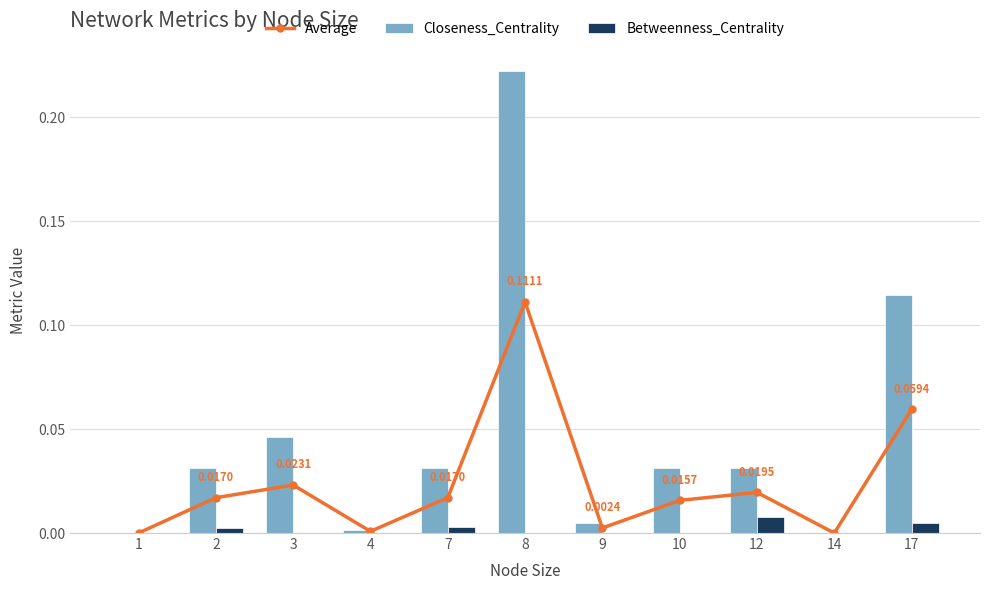

Rank the series by their average value, from lowest to highest.

Betweenness_Centrality, Average, Closeness_Centrality